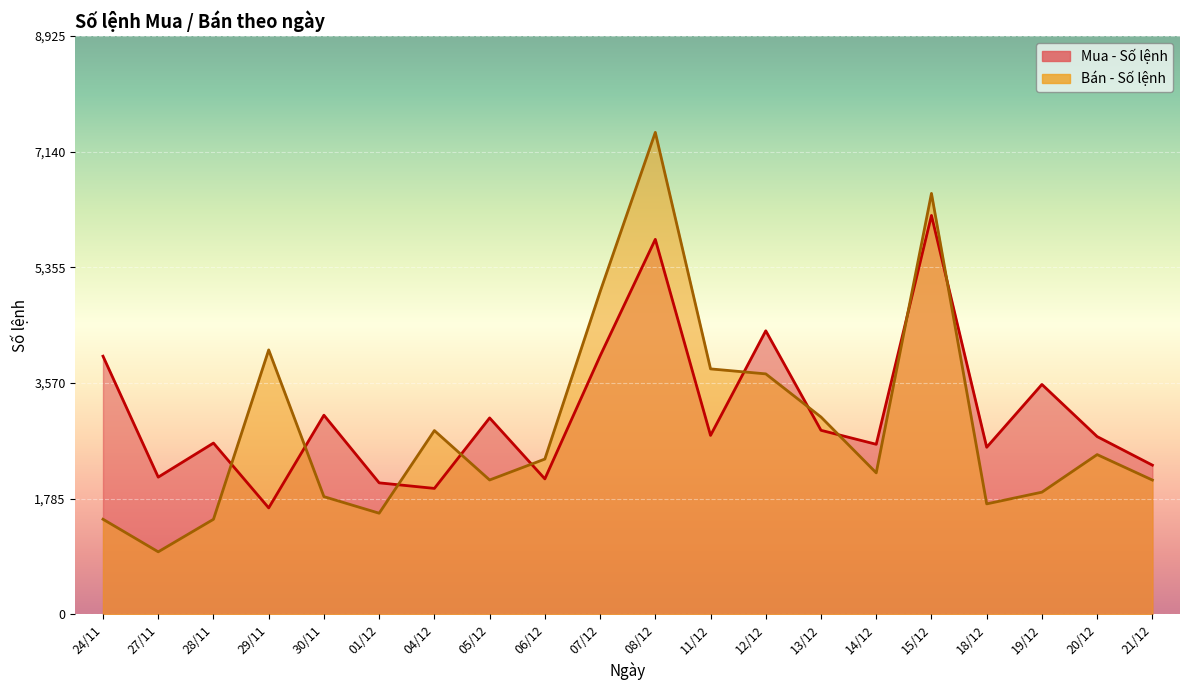

What is the smallest value displayed?

963